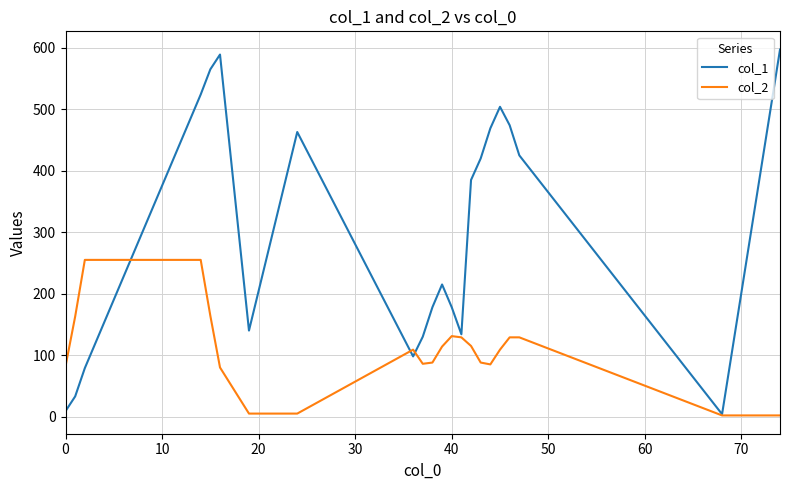

What is the maximum value shown in the chart?

597